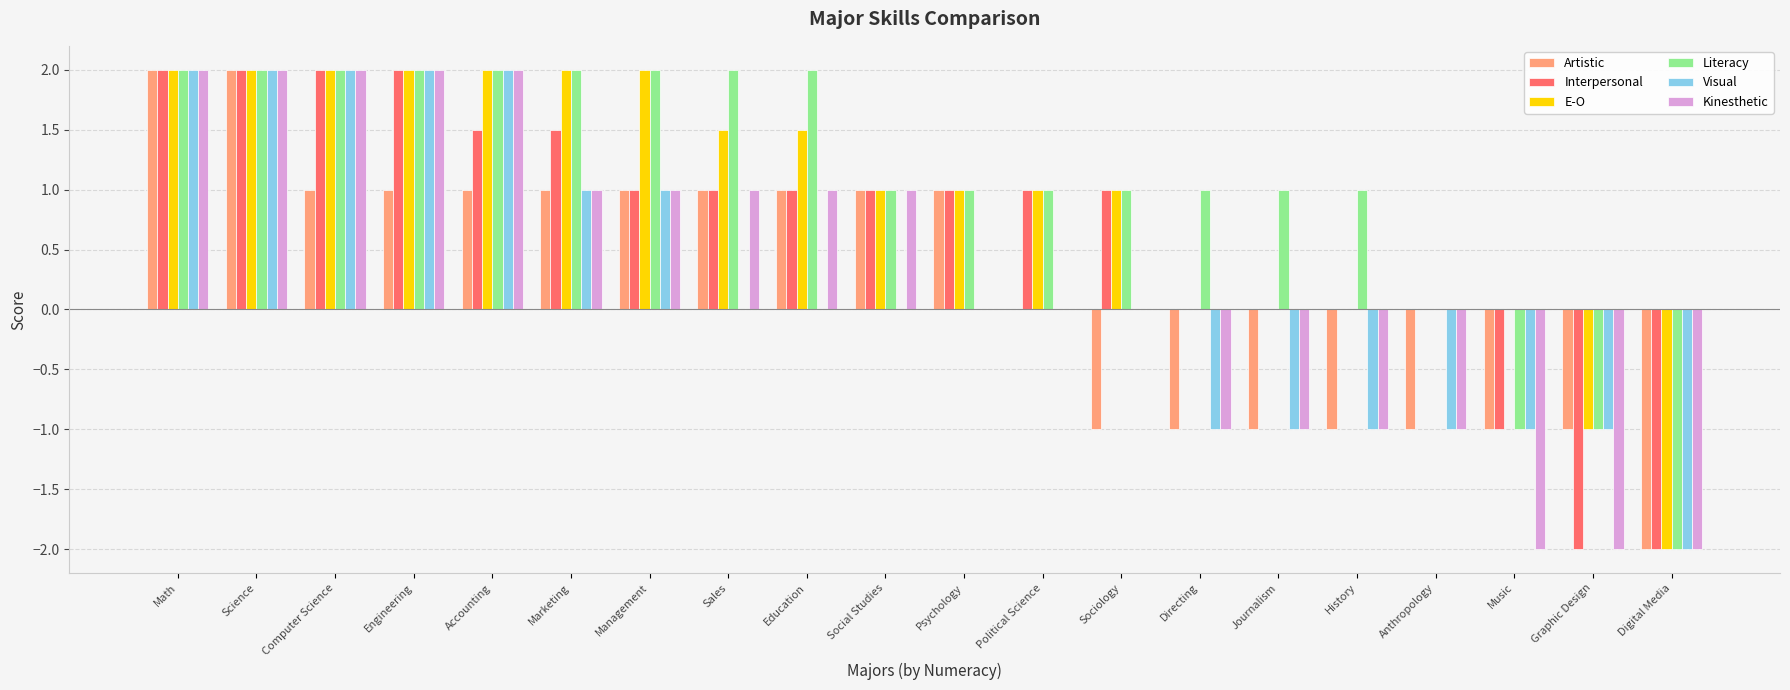

Reading right to left, transcribe all the data shown in this chart.

Artistic: Digital Media=-2.0	Graphic Design=-1.0	Music=-1.0	Anthropology=-1.0	History=-1.0	Journalism=-1.0	Directing=-1.0	Sociology=-1.0	Political Science=0.0	Psychology=1.0	Social Studies=1.0	Education=1.0	Sales=1.0	Management=1.0	Marketing=1.0	Accounting=1.0	Engineering=1.0	Computer Science=1.0	Science=2.0	Math=2.0
Interpersonal: Digital Media=-2.0	Graphic Design=-2.0	Music=-1.0	Anthropology=0.0	History=0.0	Journalism=0.0	Directing=0.0	Sociology=1.0	Political Science=1.0	Psychology=1.0	Social Studies=1.0	Education=1.0	Sales=1.0	Management=1.0	Marketing=1.5	Accounting=1.5	Engineering=2.0	Computer Science=2.0	Science=2.0	Math=2.0
E-O: Digital Media=-2.0	Graphic Design=-1.0	Music=0.0	Anthropology=0.0	History=0.0	Journalism=0.0	Directing=0.0	Sociology=1.0	Political Science=1.0	Psychology=1.0	Social Studies=1.0	Education=1.5	Sales=1.5	Management=2.0	Marketing=2.0	Accounting=2.0	Engineering=2.0	Computer Science=2.0	Science=2.0	Math=2.0
Literacy: Digital Media=-2.0	Graphic Design=-1.0	Music=-1.0	Anthropology=0.0	History=1.0	Journalism=1.0	Directing=1.0	Sociology=1.0	Political Science=1.0	Psychology=1.0	Social Studies=1.0	Education=2.0	Sales=2.0	Management=2.0	Marketing=2.0	Accounting=2.0	Engineering=2.0	Computer Science=2.0	Science=2.0	Math=2.0
Visual: Digital Media=-2.0	Graphic Design=-1.0	Music=-1.0	Anthropology=-1.0	History=-1.0	Journalism=-1.0	Directing=-1.0	Sociology=0.0	Political Science=0.0	Psychology=0.0	Social Studies=0.0	Education=0.0	Sales=0.0	Management=1.0	Marketing=1.0	Accounting=2.0	Engineering=2.0	Computer Science=2.0	Science=2.0	Math=2.0
Kinesthetic: Digital Media=-2.0	Graphic Design=-2.0	Music=-2.0	Anthropology=-1.0	History=-1.0	Journalism=-1.0	Directing=-1.0	Sociology=0.0	Political Science=0.0	Psychology=0.0	Social Studies=1.0	Education=1.0	Sales=1.0	Management=1.0	Marketing=1.0	Accounting=2.0	Engineering=2.0	Computer Science=2.0	Science=2.0	Math=2.0